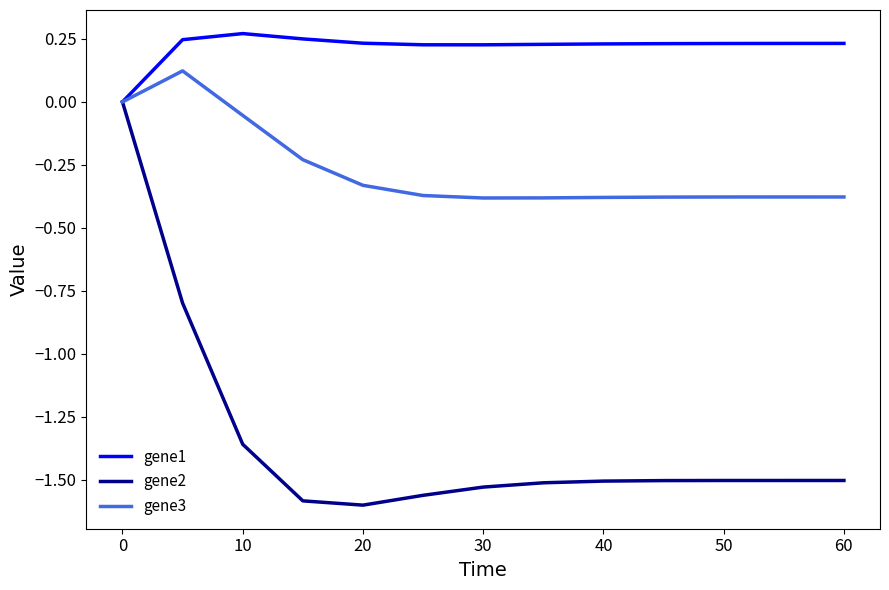

Which series has the largest range (max minus min)?

gene2